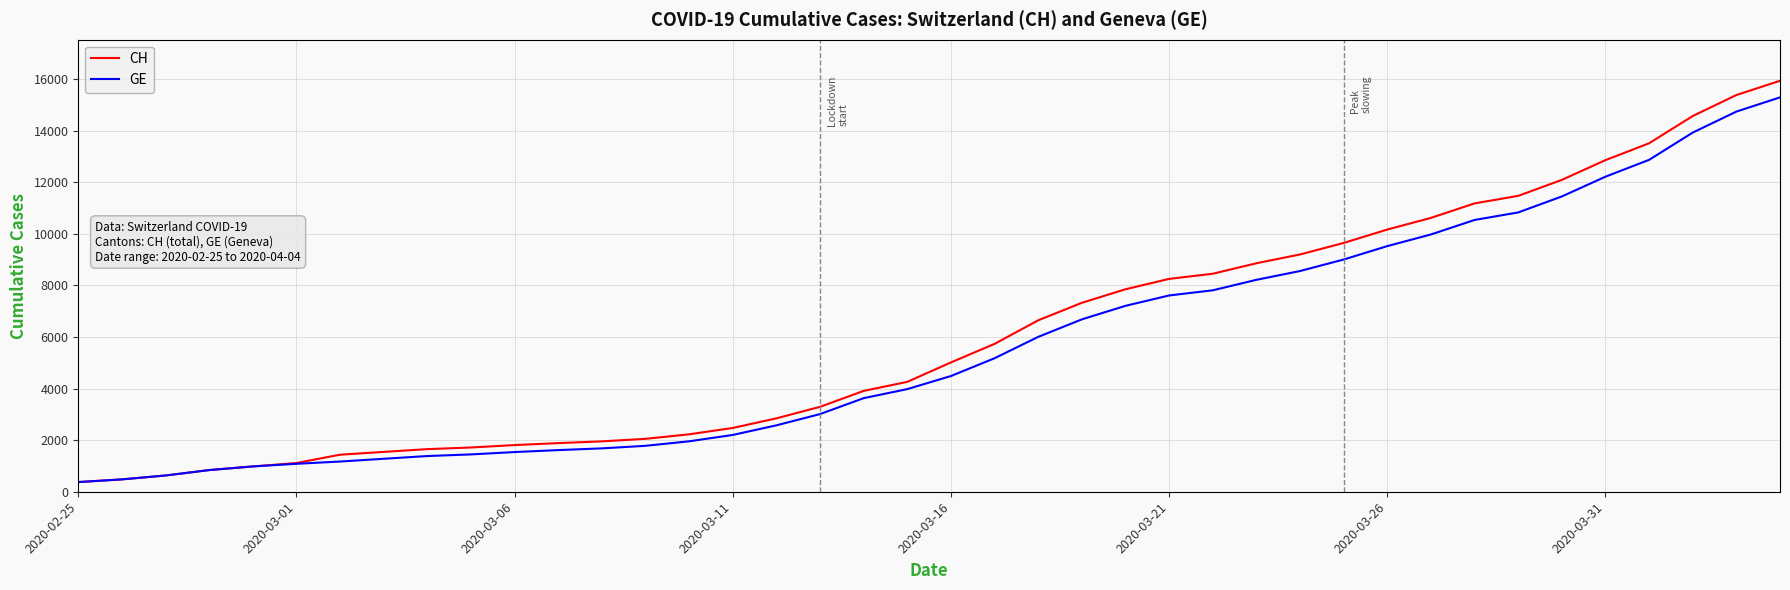

Which series has the largest range (max minus min)?

CH